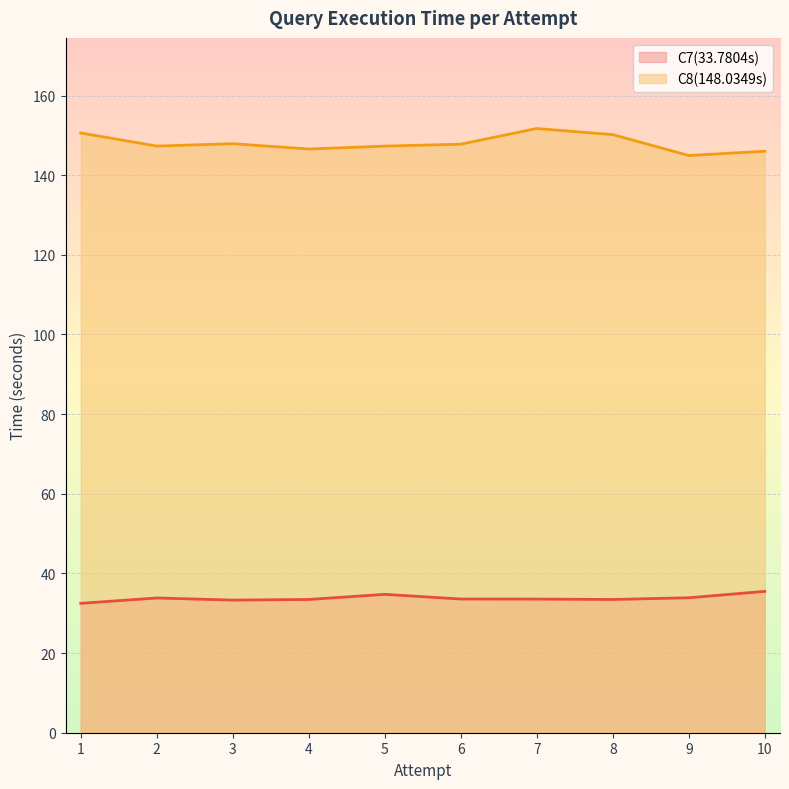

True or false: C7(33.7804s) and C8(148.0349s) cross at least once.

False